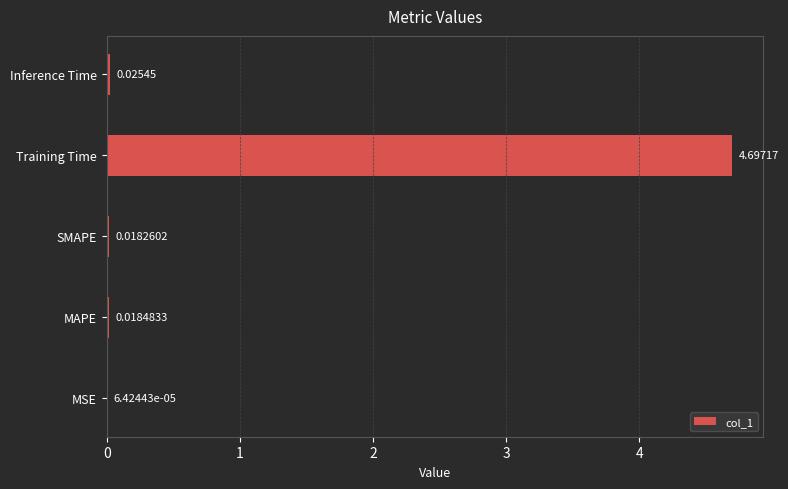

What is the sum of all values?

4.8